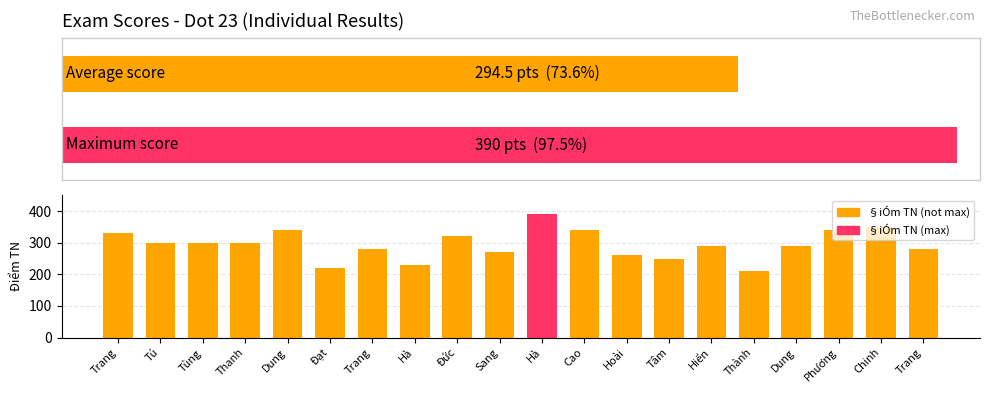

Which category has the highest value across all series?

Hà